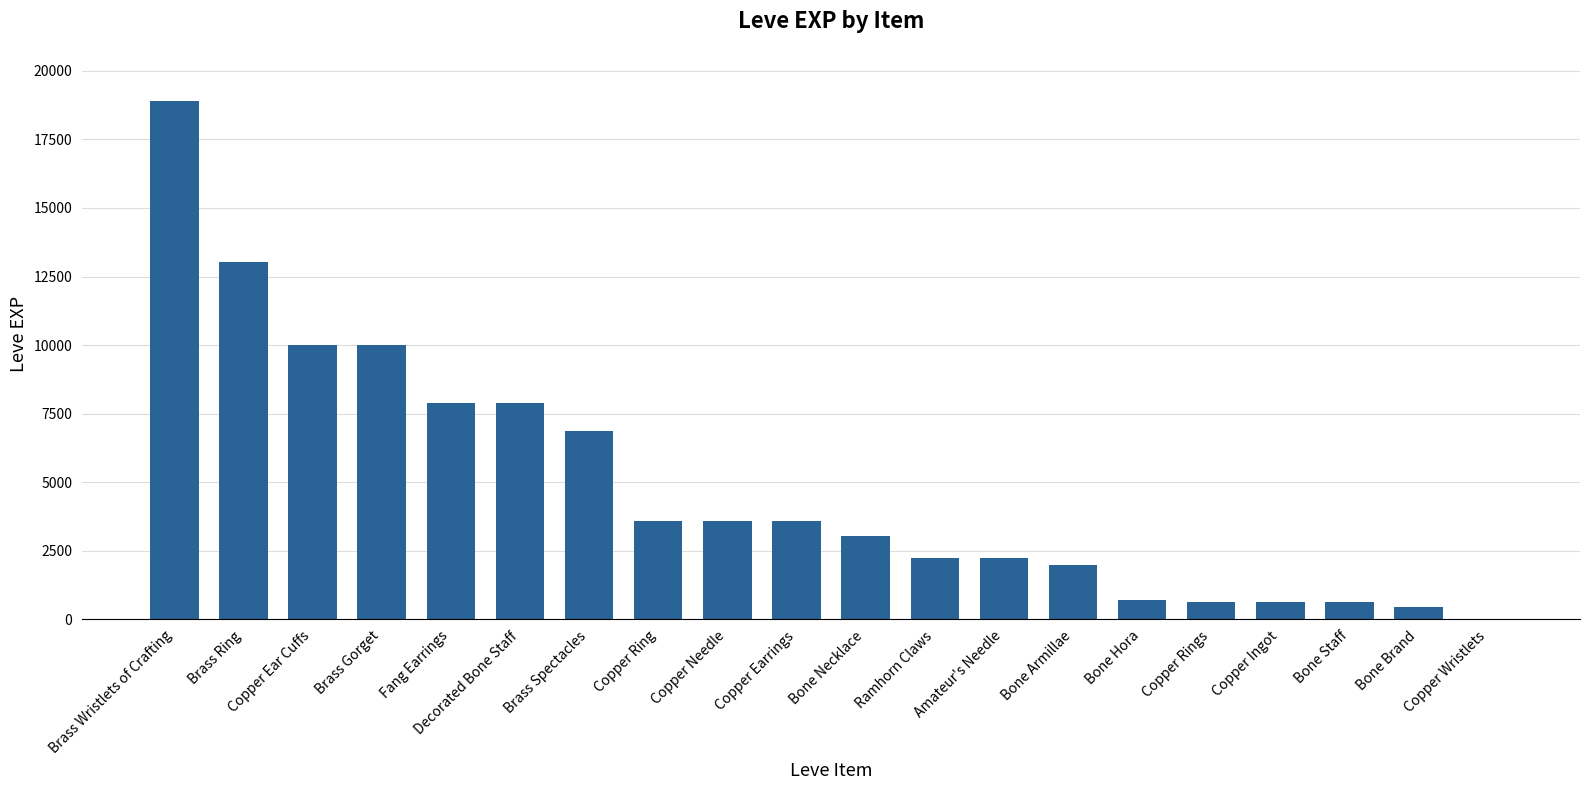

Which has a higher value, Bone Necklace or Copper Ingot?

Bone Necklace